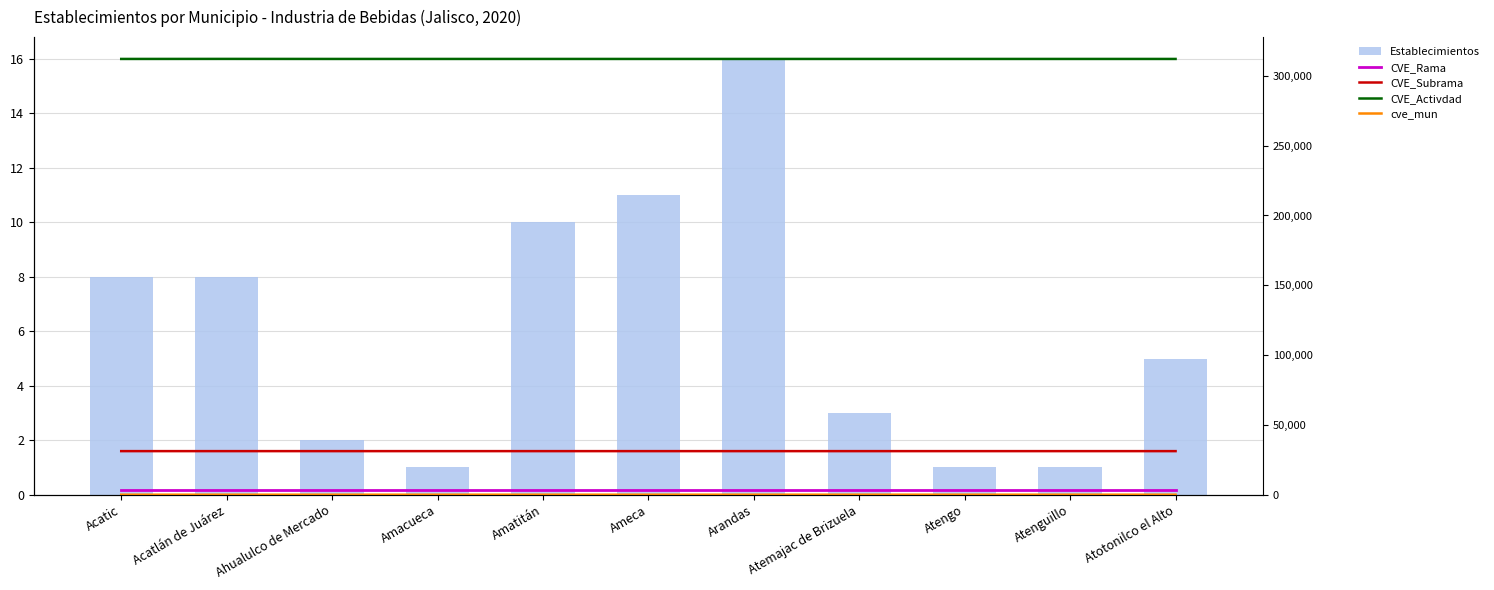

What is the smallest value displayed?

1